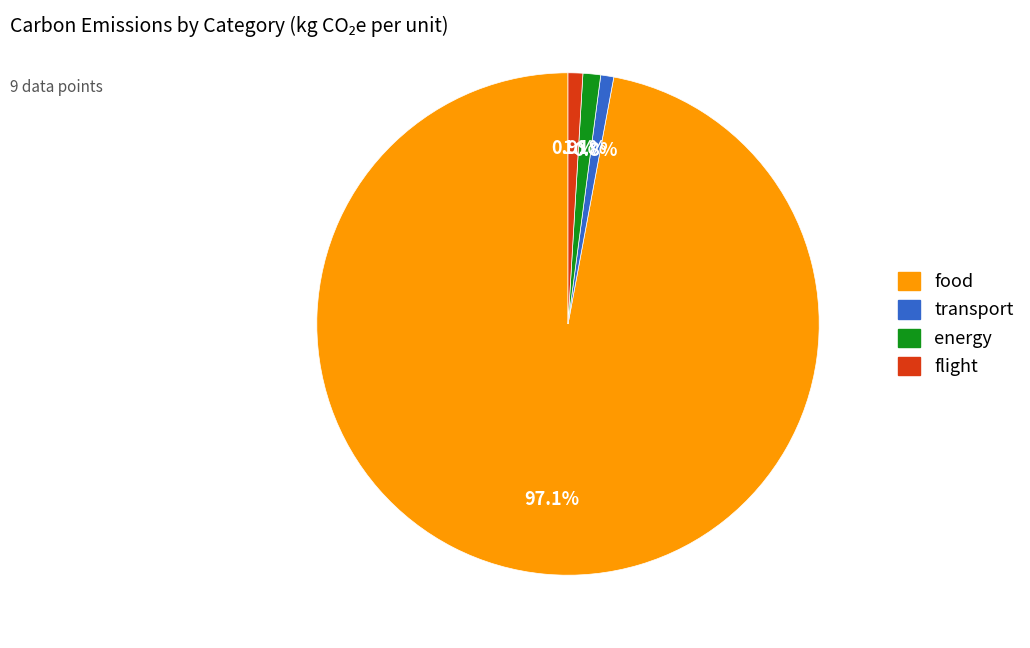

Is it true that flight is 1% of the pie?

True